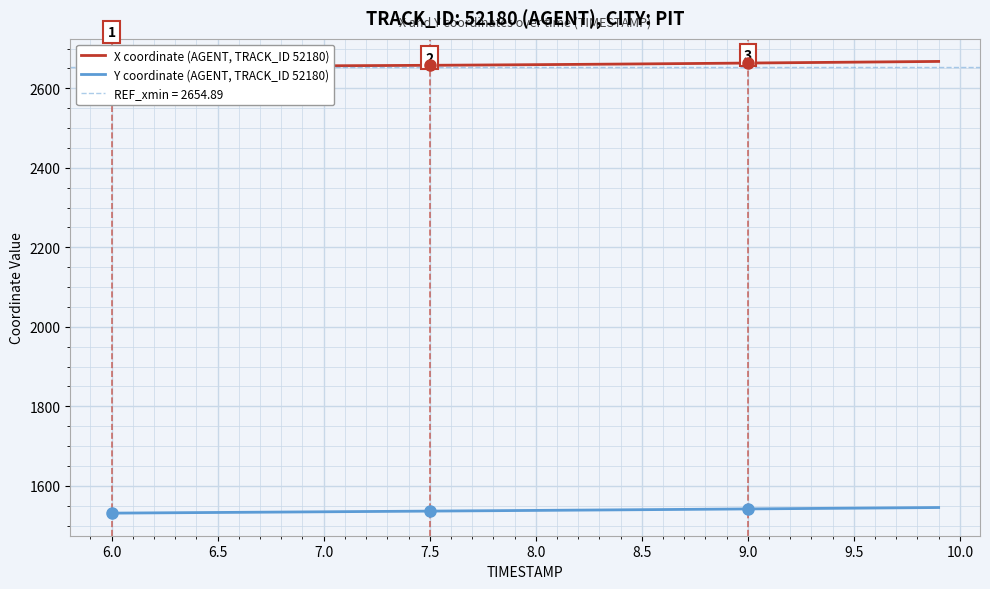

What is the lowest value of the Y coordinate (AGENT, TRACK_ID 52180) series?

1531.2